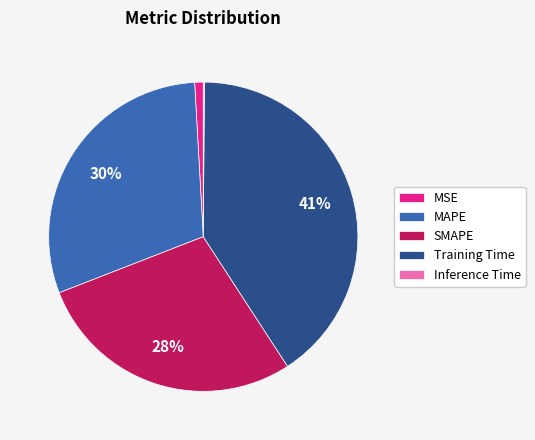

Which slice is the largest?

Training Time